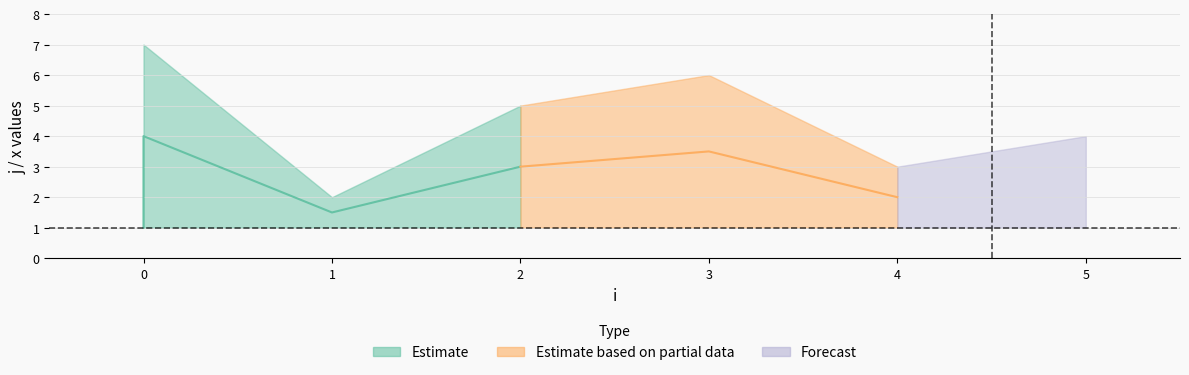

Between 5 and 1, which is larger?

5